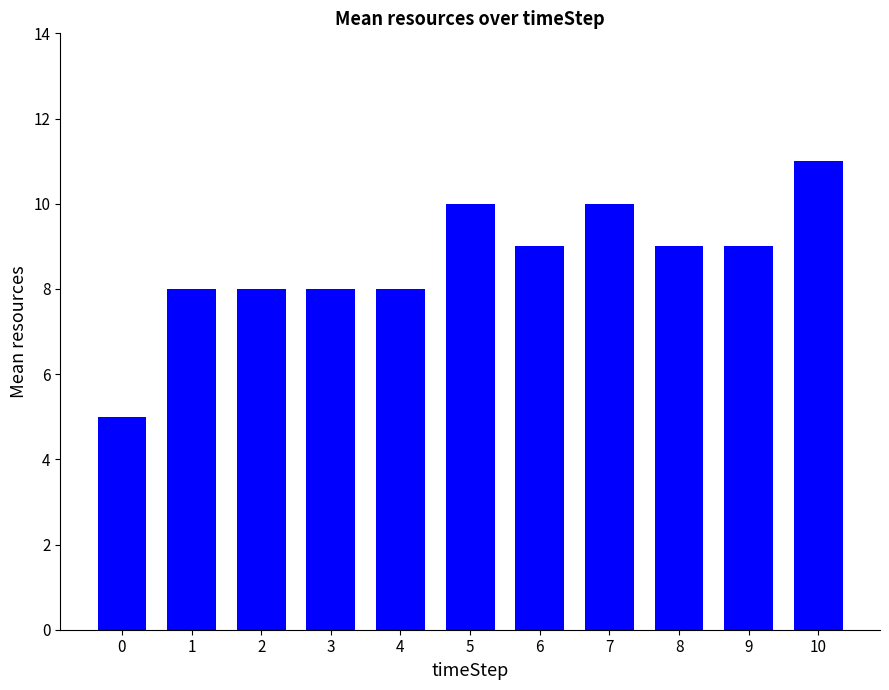

What is the difference between the second highest and second lowest values?

2